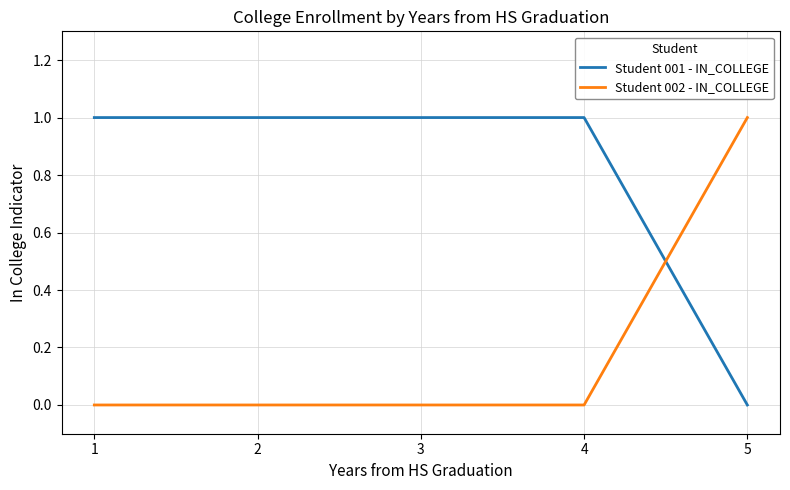

What is the difference between the highest and lowest values at 4?

1